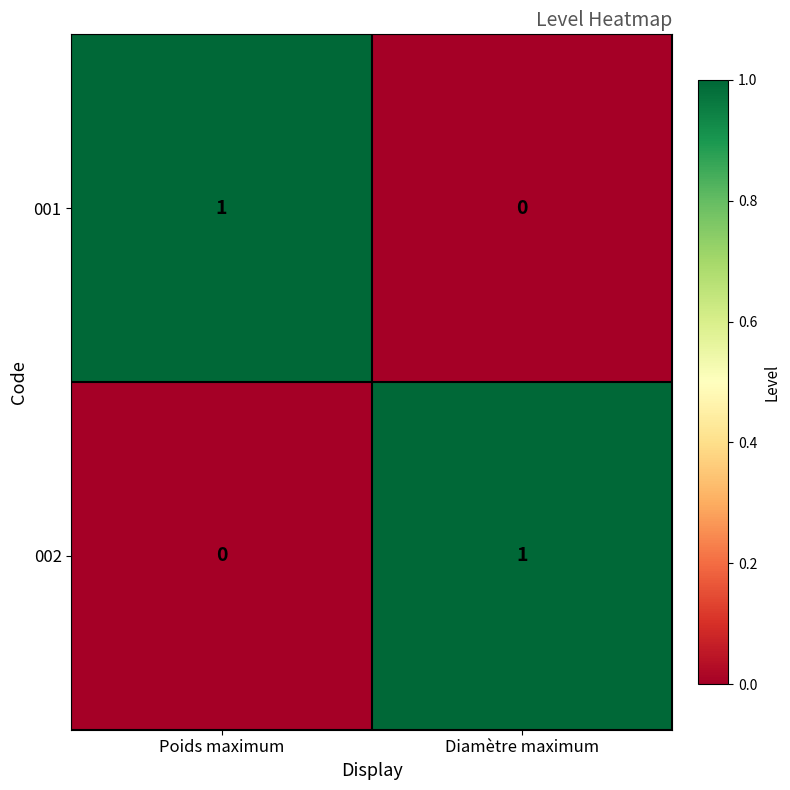

Reading left to right, transcribe all the data shown in this chart.

001: 1	0
002: 0	1